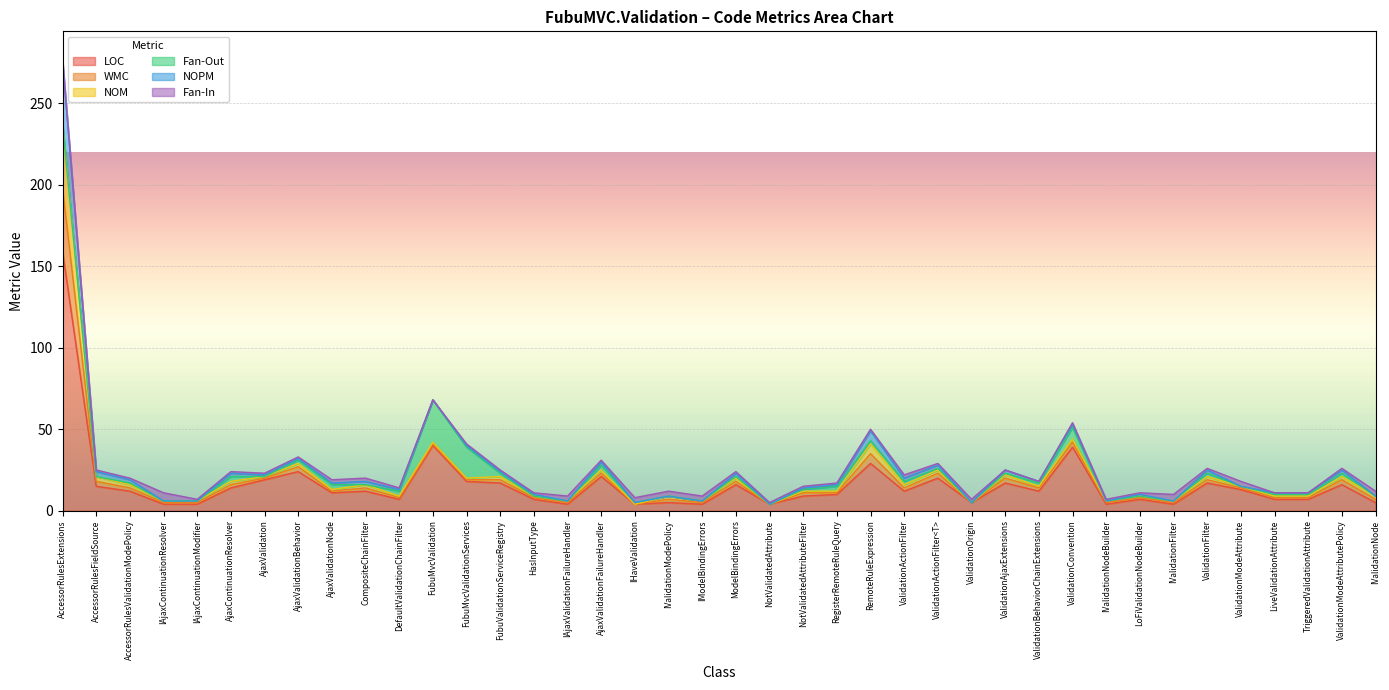

Reading left to right, transcribe all the data shown in this chart.

LOC: 159	15	12	4	4	14	19	24	11	12	7	40	18	17	7	4	21	4	5	4	16	4	9	10	29	12	20	5	17	12	39	4	7	4	17	13	7	7	16	5
WMC: 39	3	2	1	1	2	1	3	1	2	1	1	1	2	1	1	2	0	2	1	2	0	2	1	6	2	3	0	3	2	3	1	1	1	2	1	1	1	3	2
NOM: 39	3	2	1	1	2	1	2	1	2	1	1	1	2	1	1	2	0	2	1	2	0	1	1	6	2	2	0	2	1	2	1	1	1	2	1	1	1	2	2
Fan-Out: 0	0	1	0	0	3	0	2	3	0	3	26	19	2	0	0	3	1	0	0	1	0	1	3	2	2	1	0	1	2	7	0	0	0	2	0	1	1	2	0
NOPM: 39	3	2	0	0	2	1	1	1	2	1	0	1	1	1	0	2	0	0	0	2	0	1	1	6	2	2	0	2	1	2	0	1	0	2	0	1	1	2	0
Fan-In: 0	1	1	5	1	1	1	1	2	2	1	0	1	1	1	3	1	3	3	3	1	1	1	1	1	2	1	2	0	0	1	1	1	4	1	3	0	0	1	3